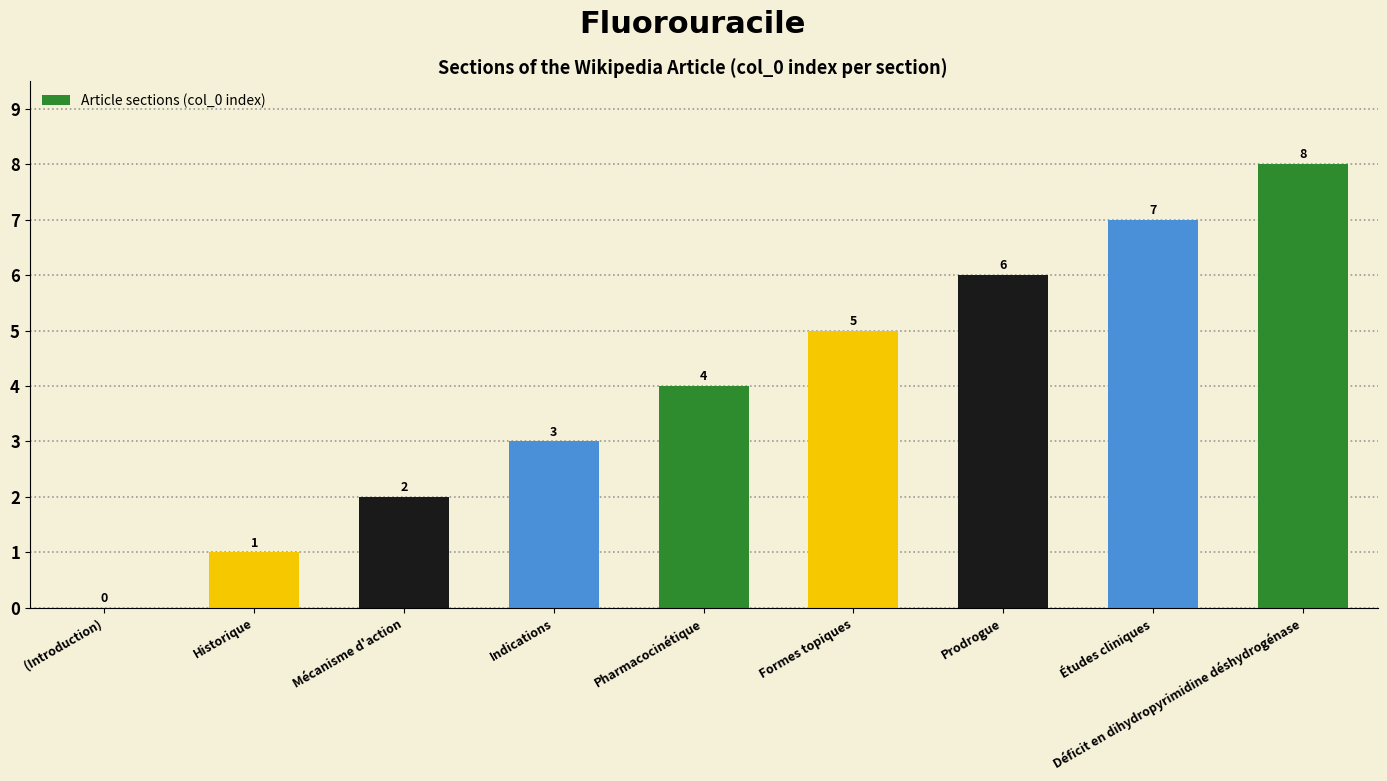

Where is the data nearest to the value 4?

Pharmacocinétique